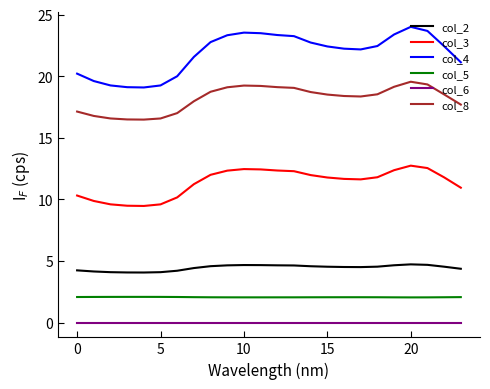

Which series has the largest total across all categories?

col_4